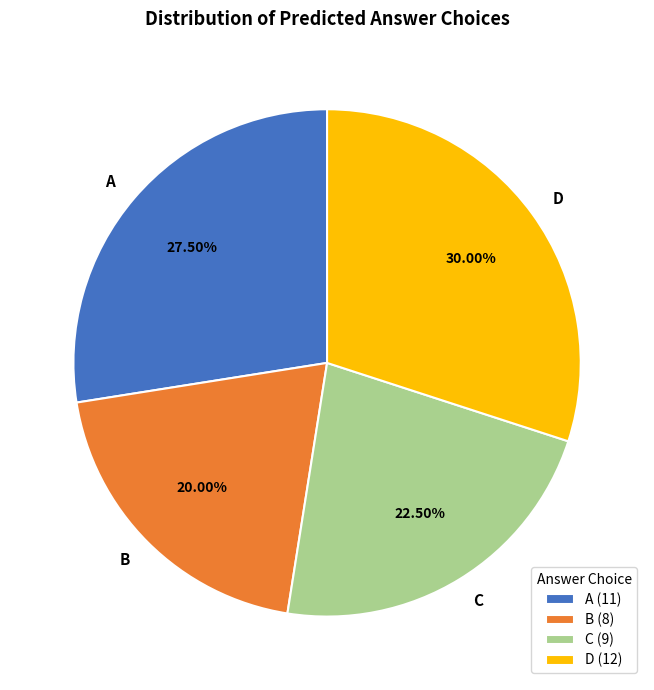

Combined, do A and B account for over 50%?

No